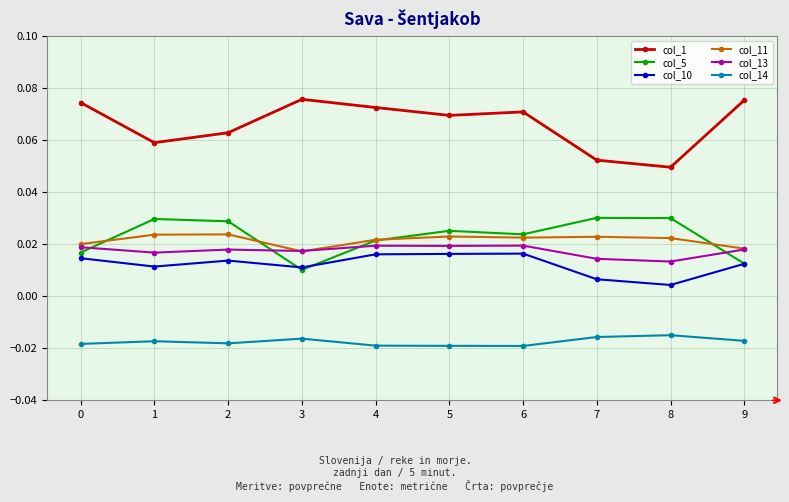

Between 0 and 8, which series saw the biggest shift?

col_1